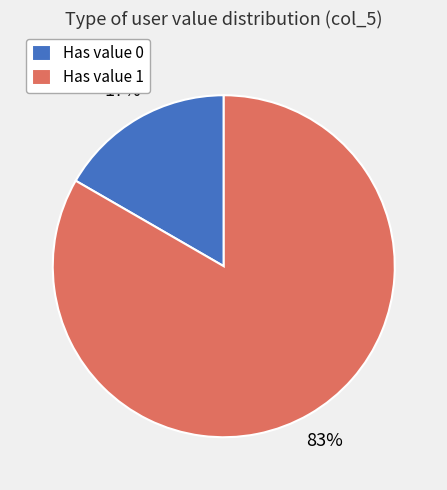

Which slice is the largest?

Has value 1